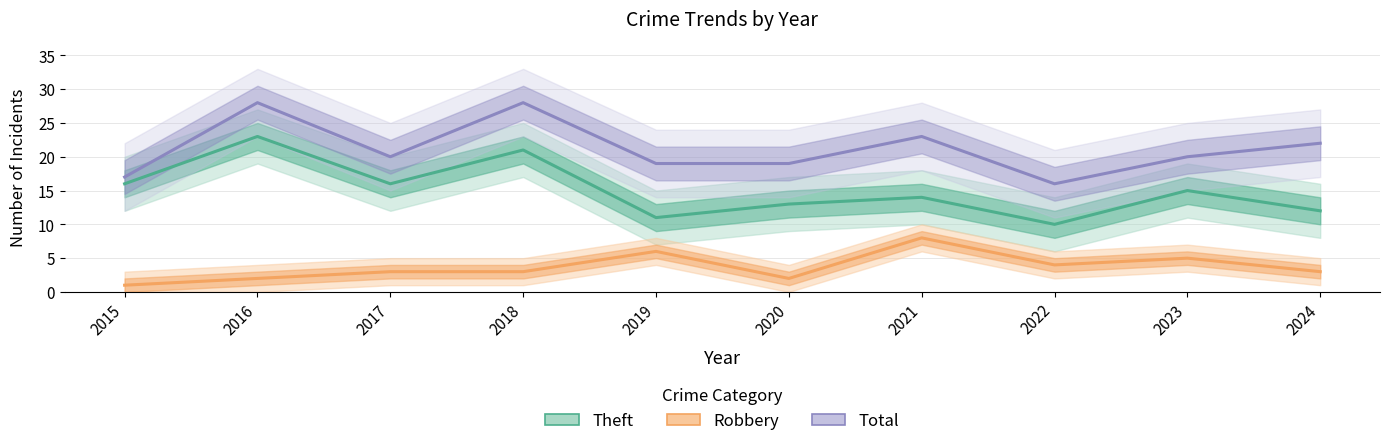

Which series has the largest total across all categories?

Total